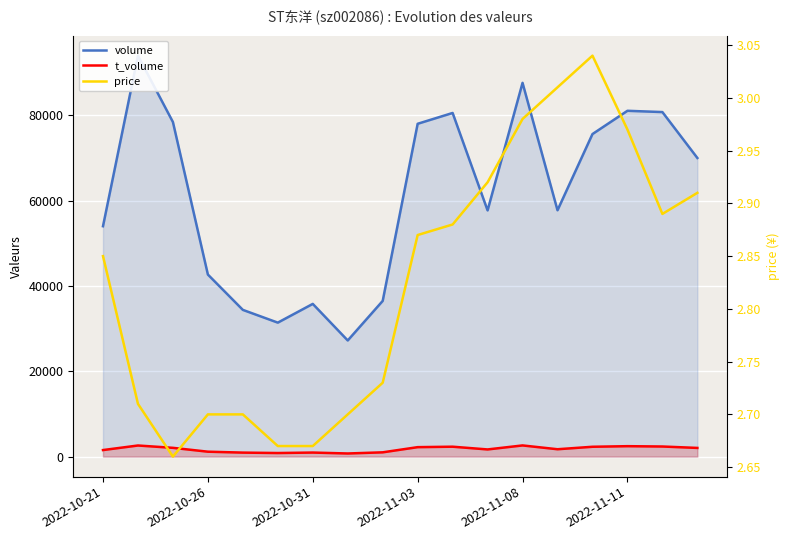

What is the sum of all price values?

50.9